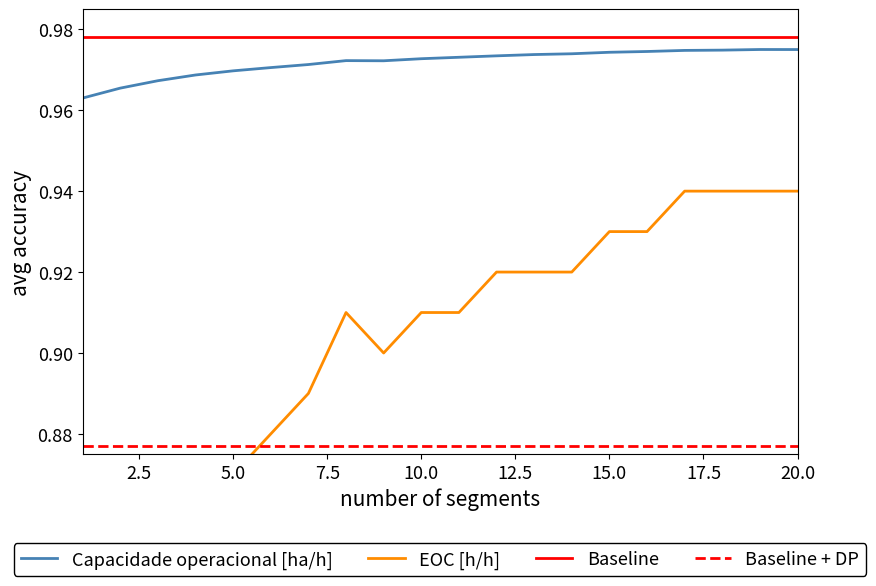

What is the minimum value for Capacidade operacional [ha/h]?

1.0